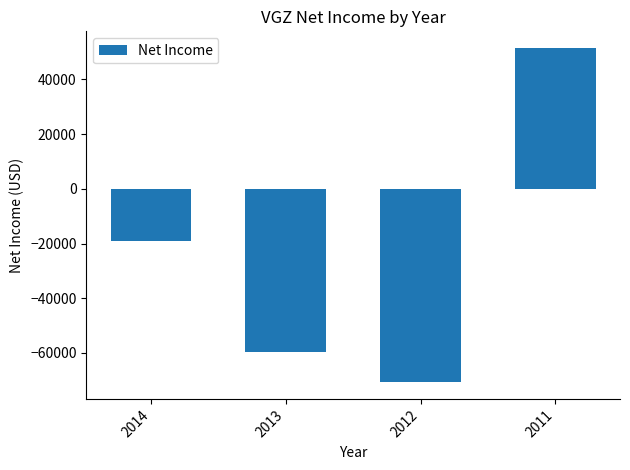

Which label corresponds to the largest value in the chart?

2011